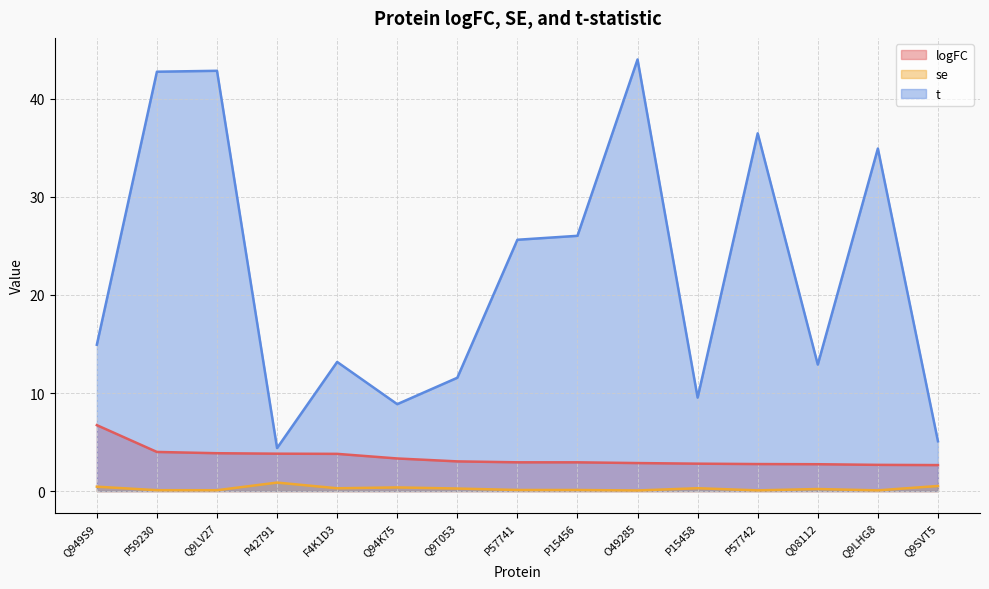

Reading left to right, list all the values displayed in this chart.

logFC: 6.7	4.0	3.9	3.8	3.8	3.3	3.0	2.9	2.9	2.9	2.8	2.8	2.7	2.7	2.7
se: 0.5	0.1	0.1	0.9	0.3	0.4	0.3	0.1	0.1	0.1	0.3	0.1	0.2	0.1	0.5
t: 14.9	42.8	42.9	4.4	13.2	8.9	11.6	25.6	26.0	44.0	9.5	36.5	12.9	34.9	5.1